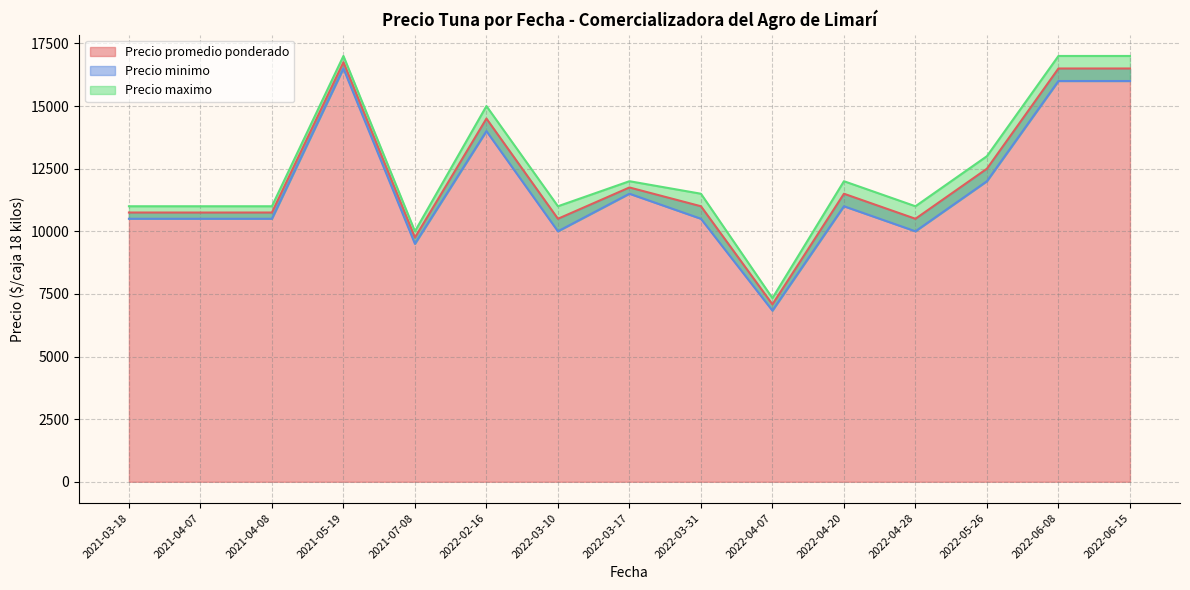

What is the minimum value shown in the chart?

4500